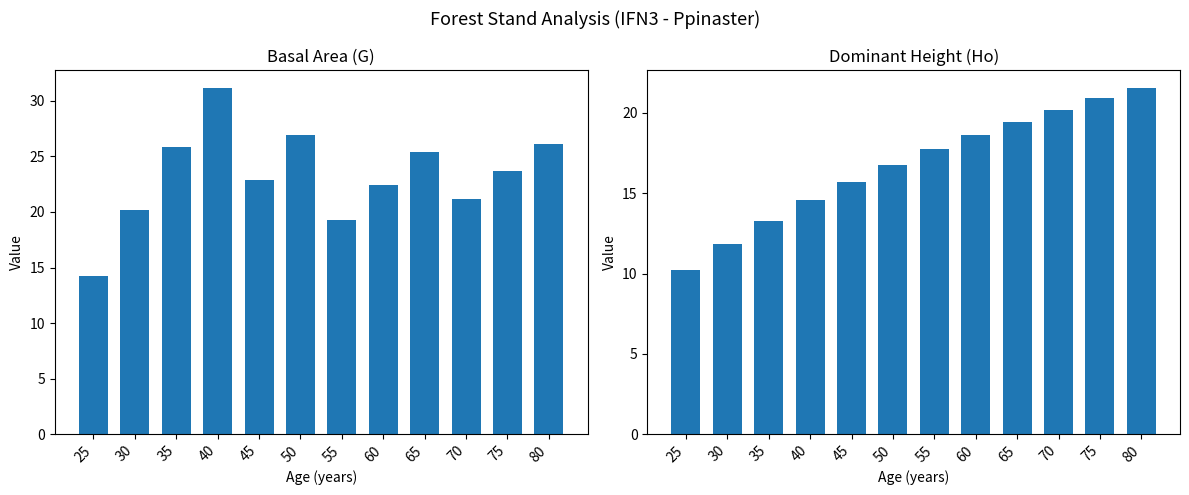

Is it true that G (m2/ha) before equals 8.1 at 25?

False